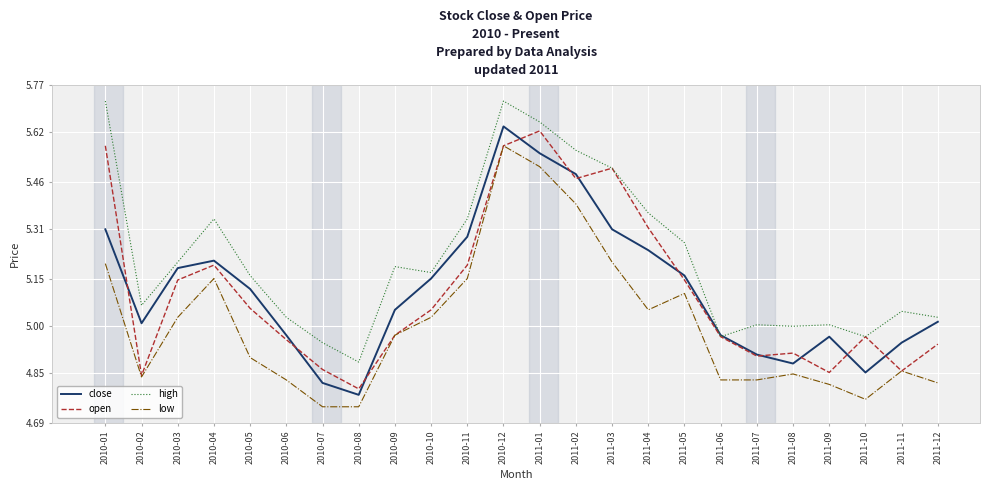

The open series shows 1.1 at 2011-12. True or false?

False